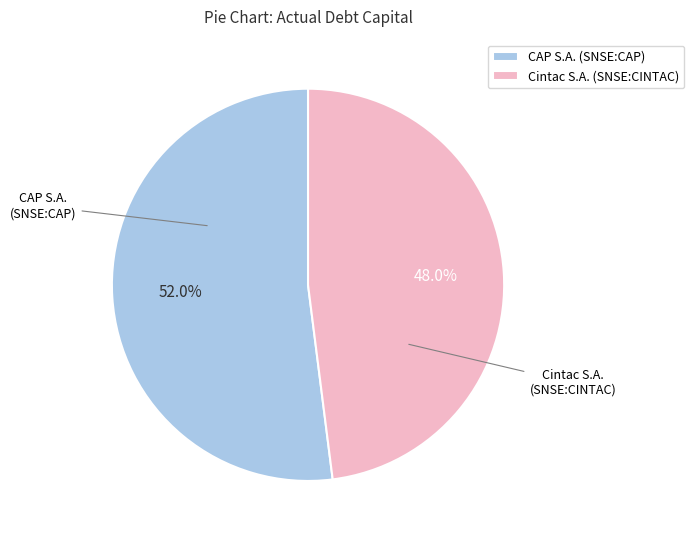

To the nearest percent, what is the difference between the Cintac S.A. (SNSE:CINTAC) and CAP S.A. (SNSE:CAP) slice percentages?

4%